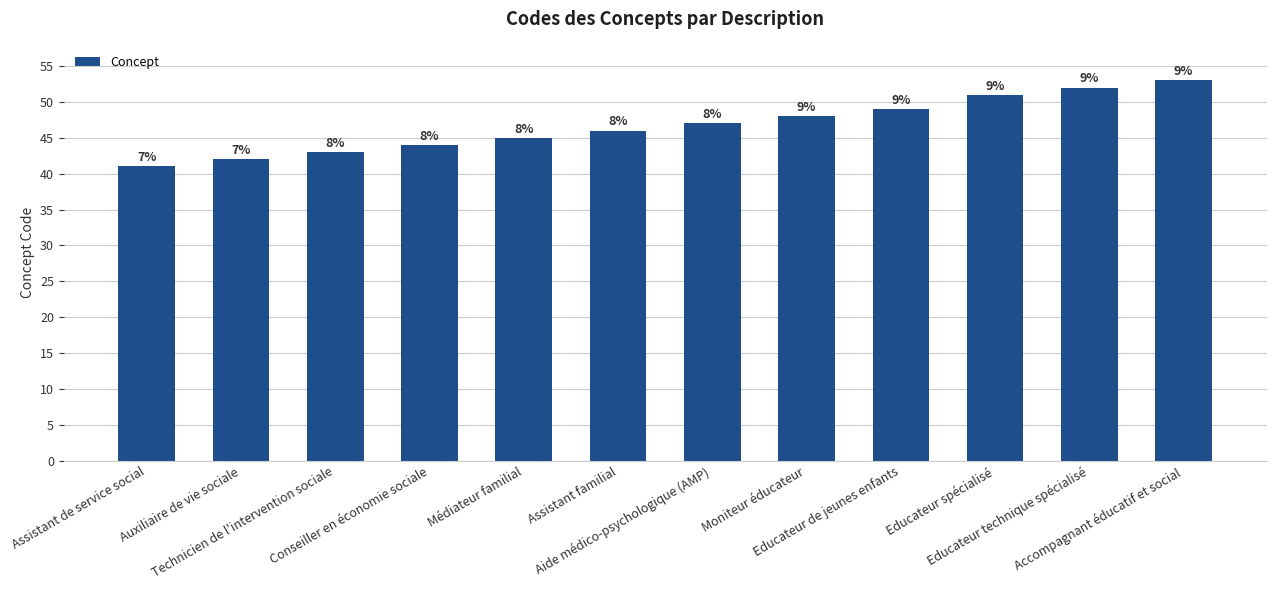

How many bars are there in total?

12